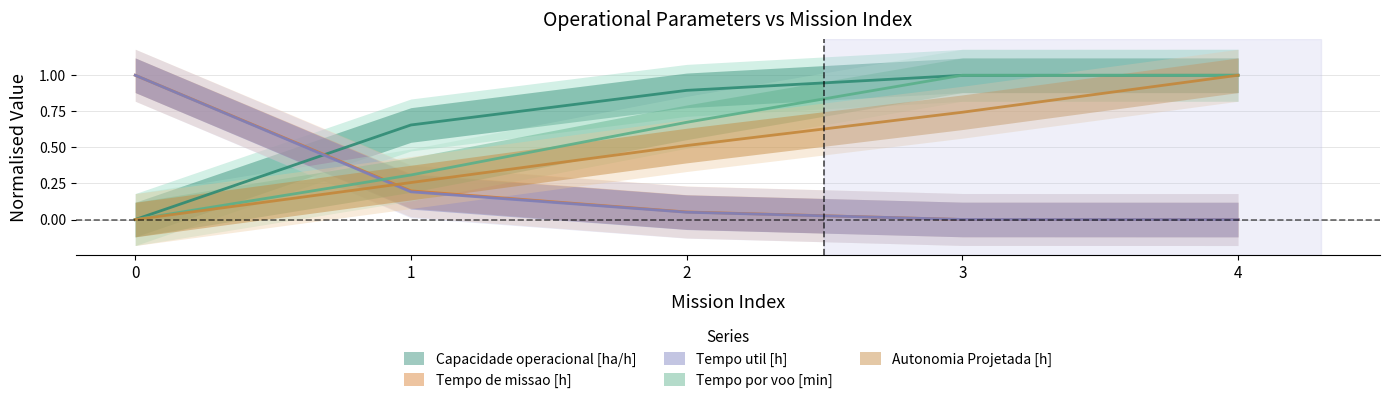

True or false: Capacidade operacional [ha/h] and Tempo util [h] intersect in this chart.

True